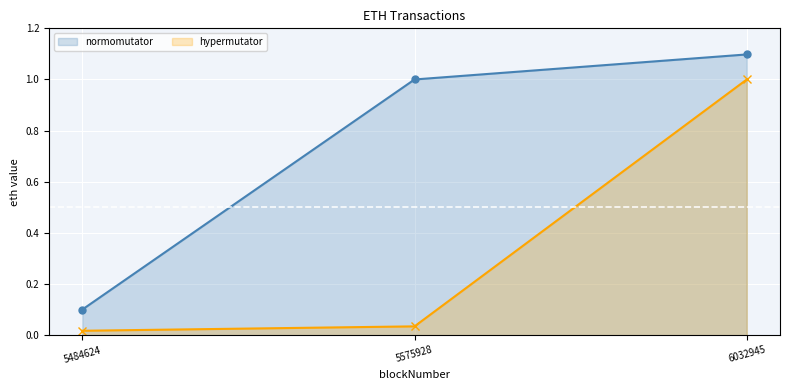

Reading left to right, extract all data points from this chart.

normomutator: 5484624=0.1	5575928=1.0	6032945=1.1
hypermutator: 5484624=0.0	5575928=0.0	6032945=1.0